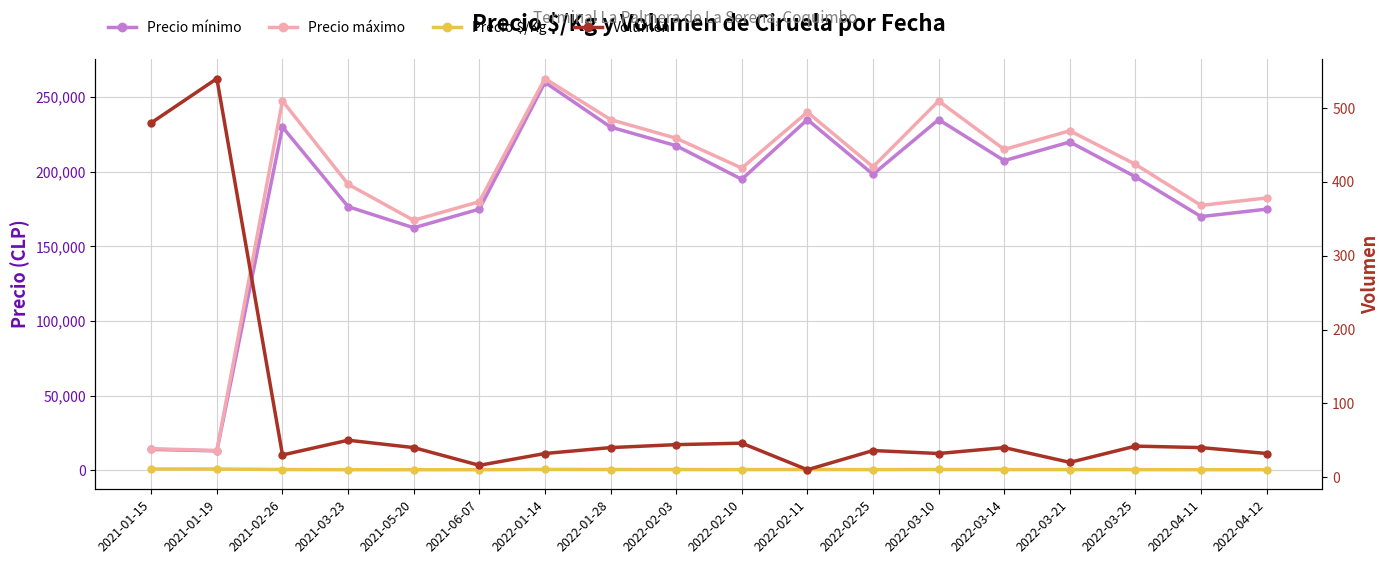

What is the spread (max minus min) of values at 2022-03-10?

247468